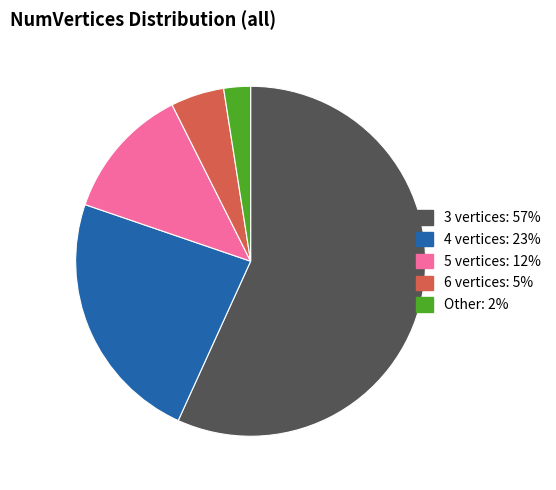

What is the ratio of the value at 6 vertices to the value at 4 vertices?

0.2